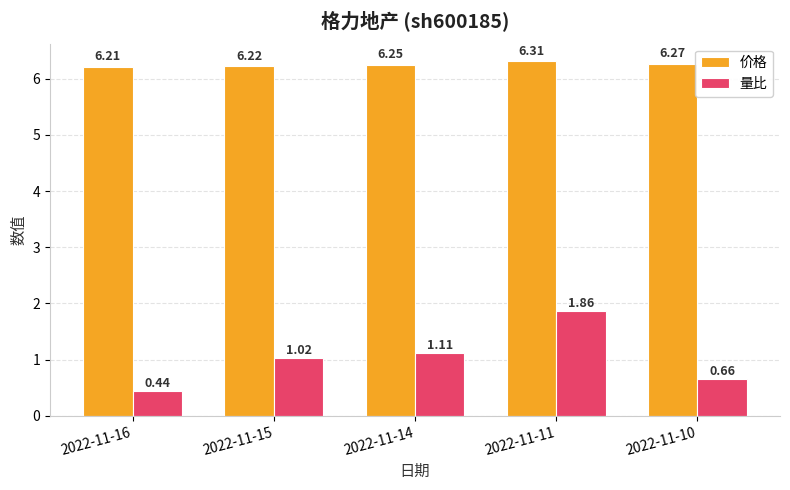

Does the chart contain any negative values?

No